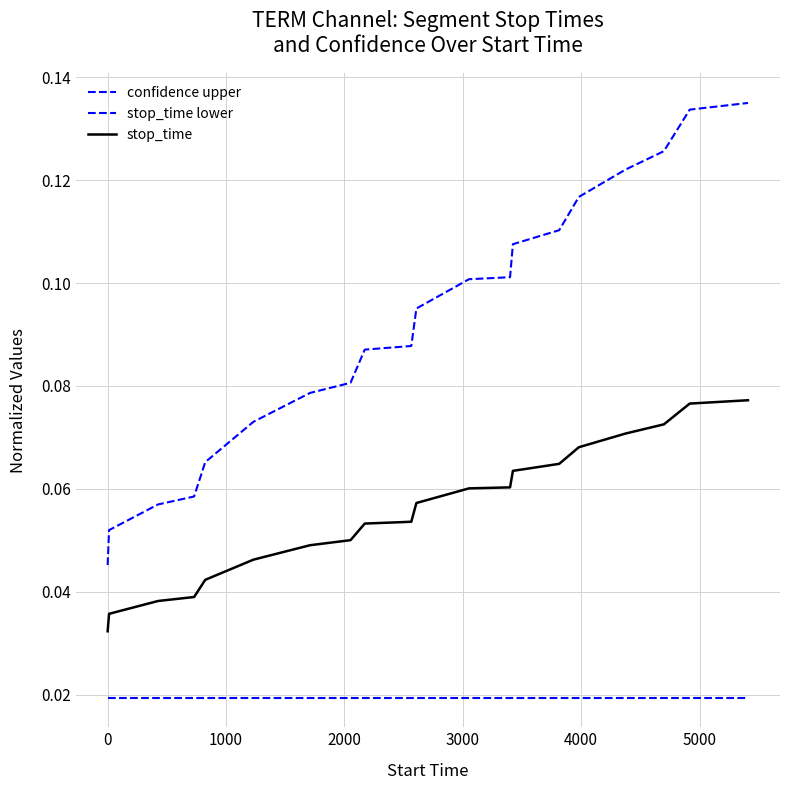

How many lines are shown in the chart?

3